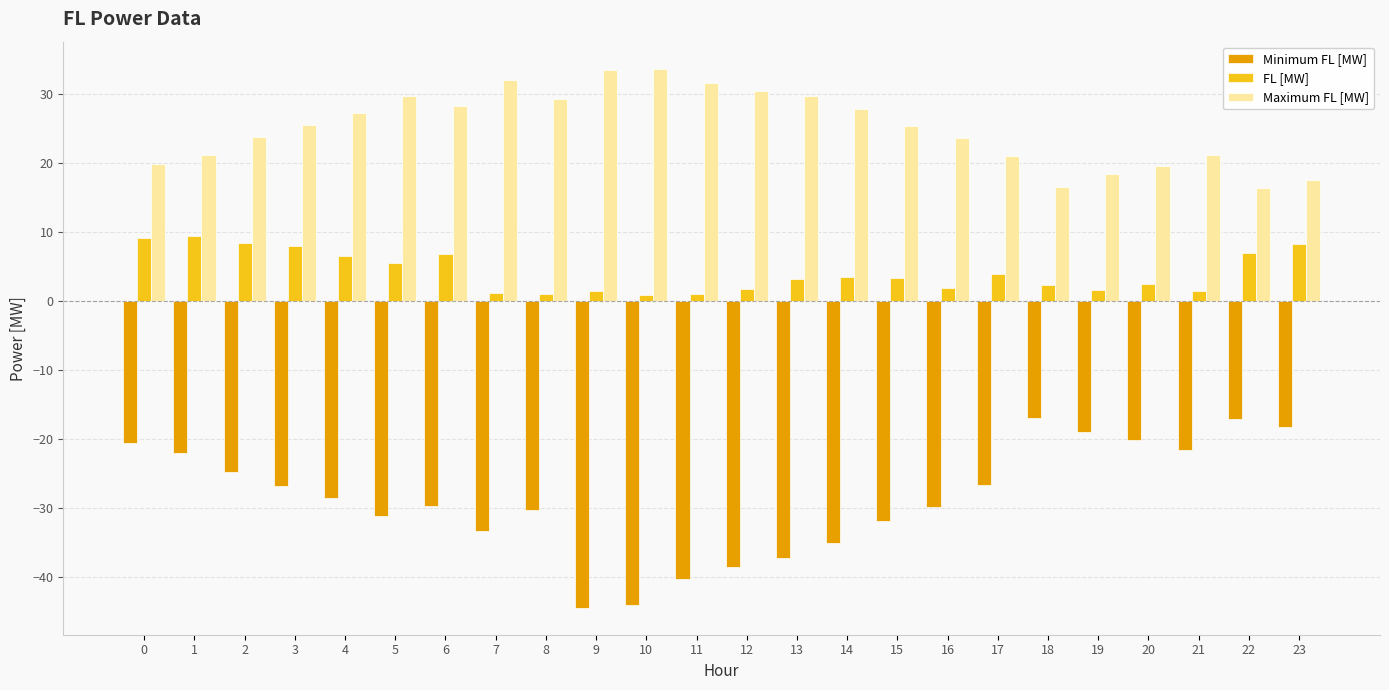

Which series has the largest total across all categories?

Maximum FL [MW]